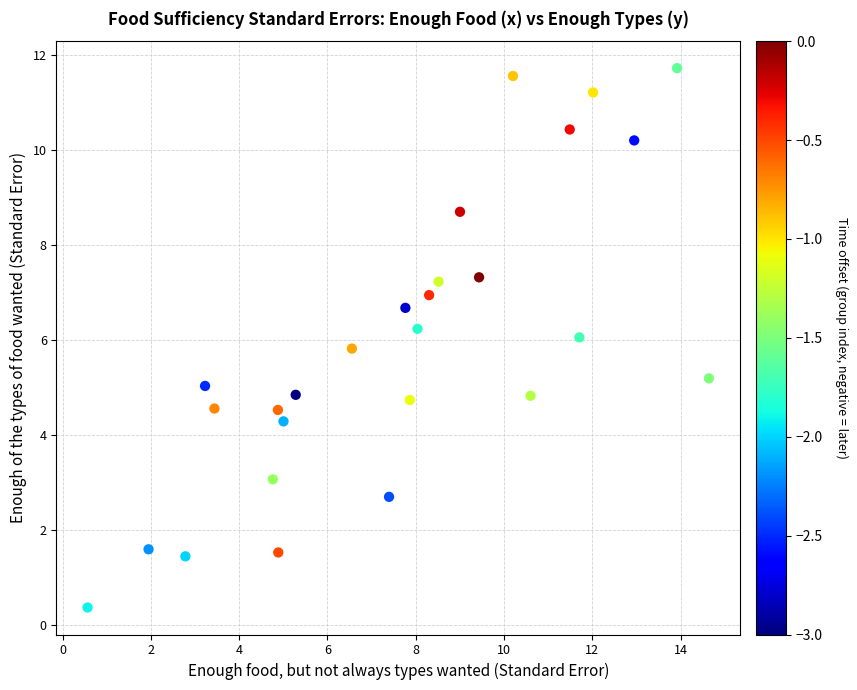

What is the range of Y values (max minus min)?

11.3